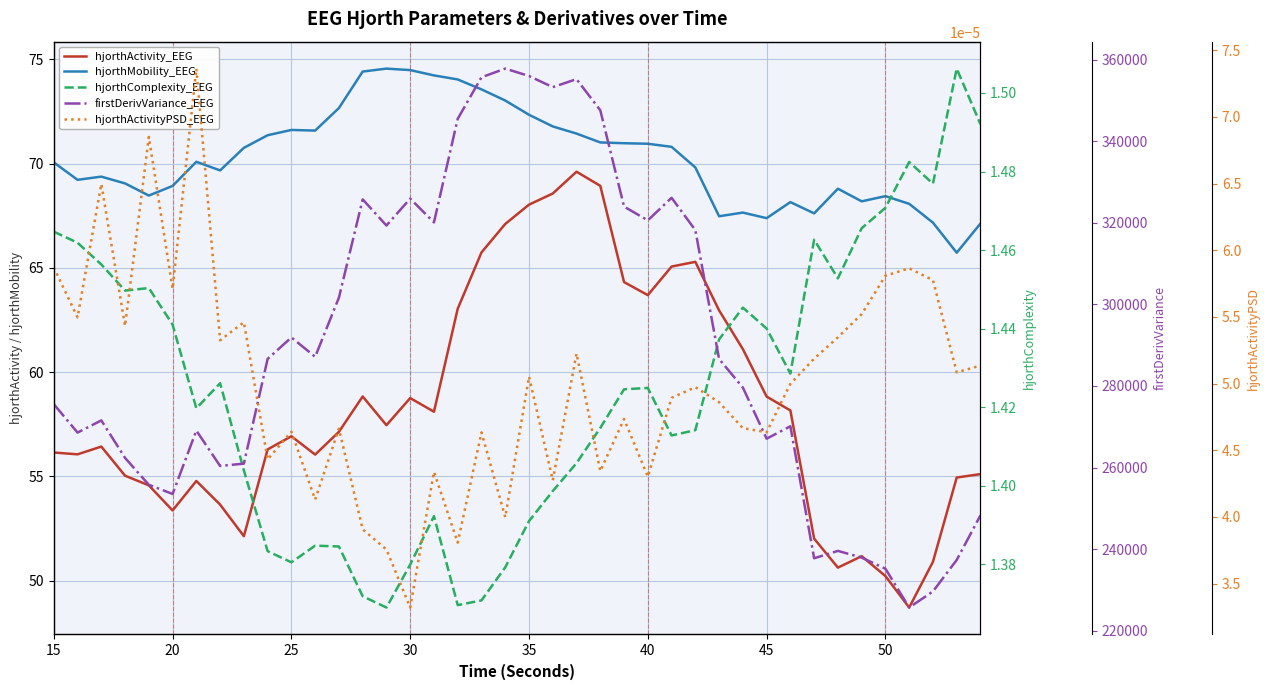

True or false: hjorthMobility_EEG and hjorthActivity_EEG cross at least once.

False